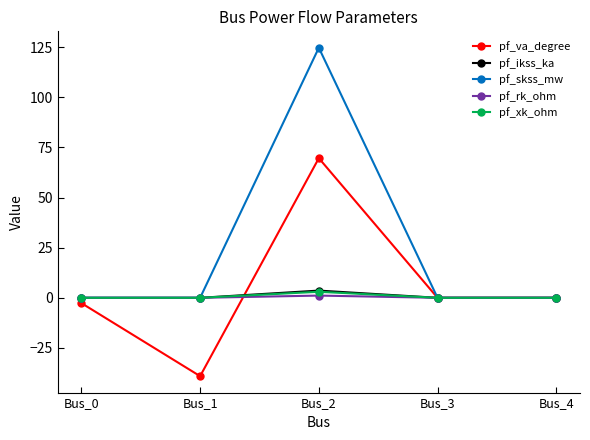

Which series has the largest total across all categories?

pf_skss_mw